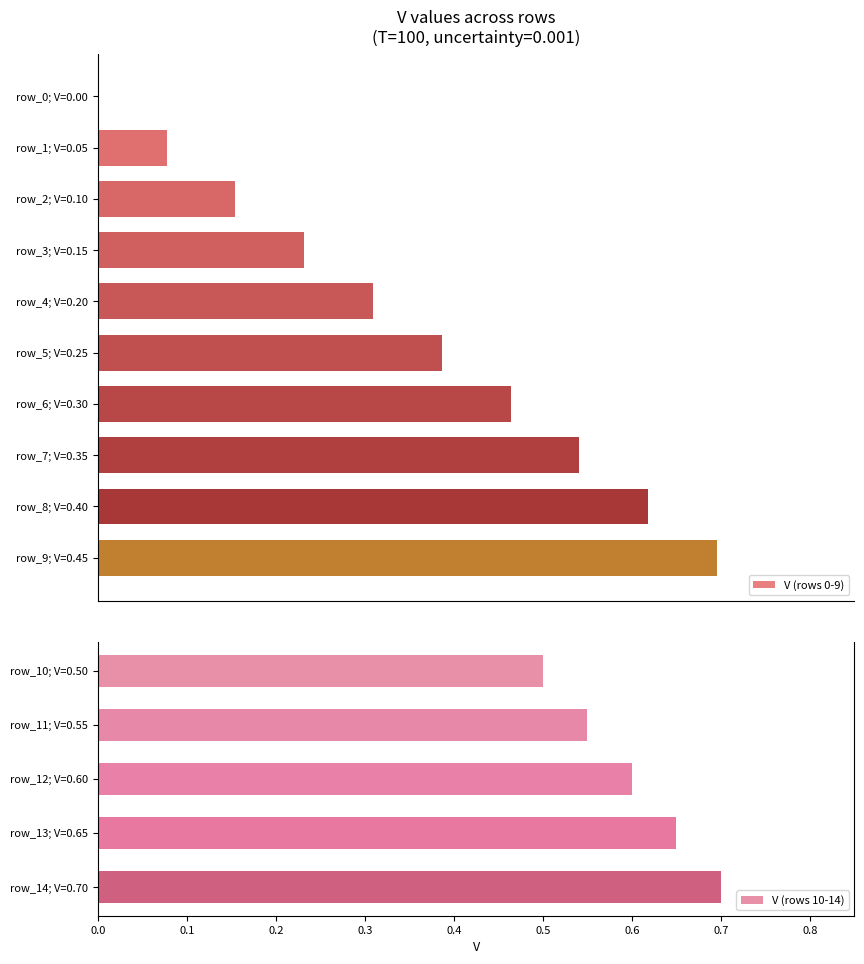

What is the value of the 7th bar from the left?

0.3